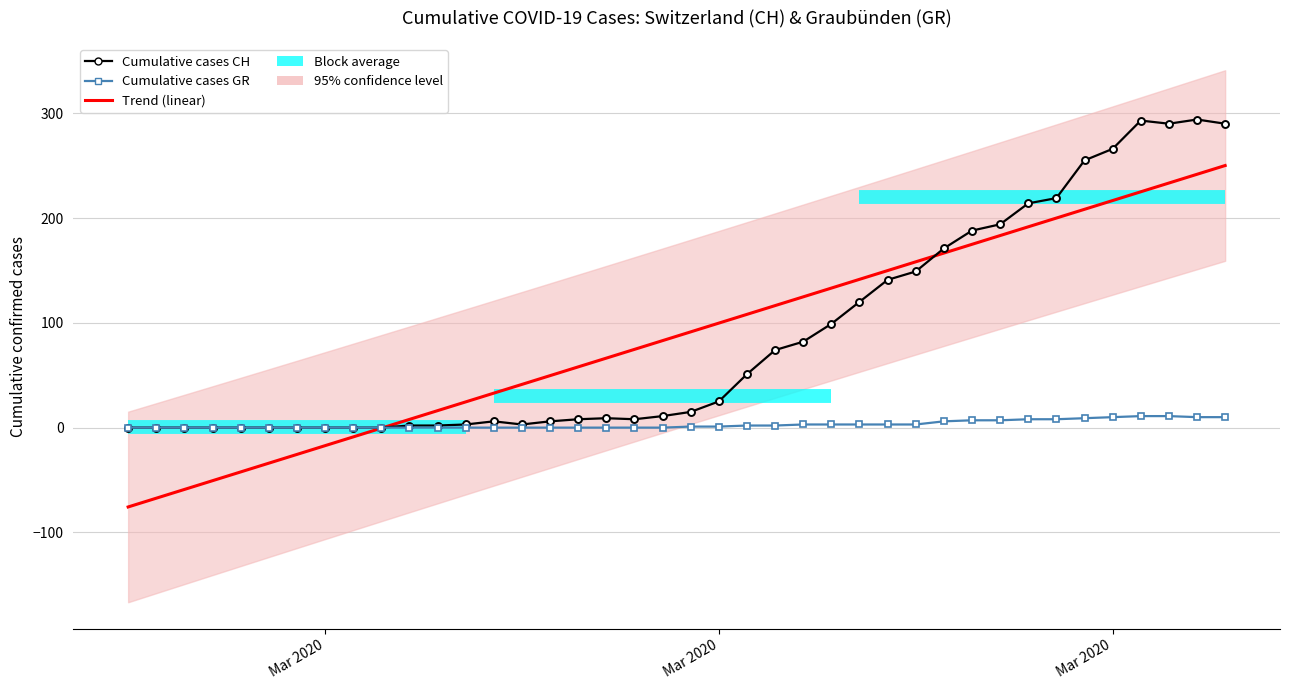

Reading right to left, extract all data points from this chart.

Trend (linear): 250.1	241.7	233.4	225.0	216.7	208.3	200.0	191.6	183.3	174.9	166.6	158.2	149.9	141.5	133.1	124.8	116.4	108.1	99.7	91.4	83.0	74.7	66.3	58.0	49.6	41.3	32.9	24.5	16.2	7.8	-0.5	-8.9	-17.2	-25.6	-33.9	-42.3	-50.6	-59.0	-67.3	-75.7
Cumulative cases CH: 290.0	294.0	290.0	293.0	266.0	255.0	219.0	214.0	194.0	188.0	171.0	149.0	141.0	120.0	99.0	82.0	74.0	51.0	25.0	15.0	11.0	8.0	9.0	8.0	6.0	3.0	6.0	3.0	2.0	2.0	0.0	0.0	0.0	0.0	0.0	0.0	0.0	0.0	0.0	0.0
Cumulative cases GR: 10.0	10.0	11.0	11.0	10.0	9.0	8.0	8.0	7.0	7.0	6.0	3.0	3.0	3.0	3.0	3.0	2.0	2.0	1.0	1.0	0.0	0.0	0.0	0.0	0.0	0.0	0.0	0.0	0.0	0.0	0.0	0.0	0.0	0.0	0.0	0.0	0.0	0.0	0.0	0.0